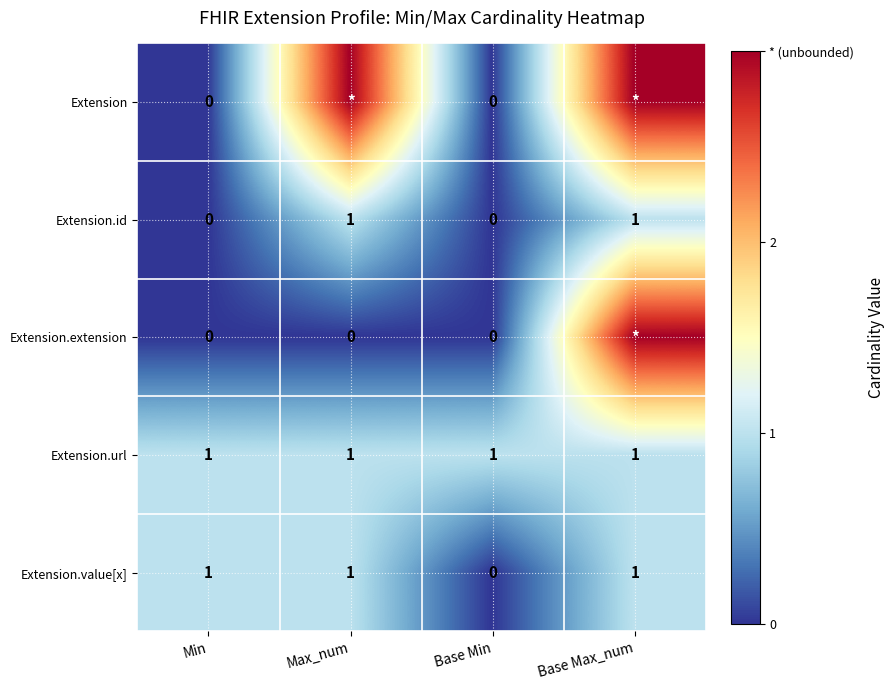

Which label corresponds to the largest value in the chart?

Max_num